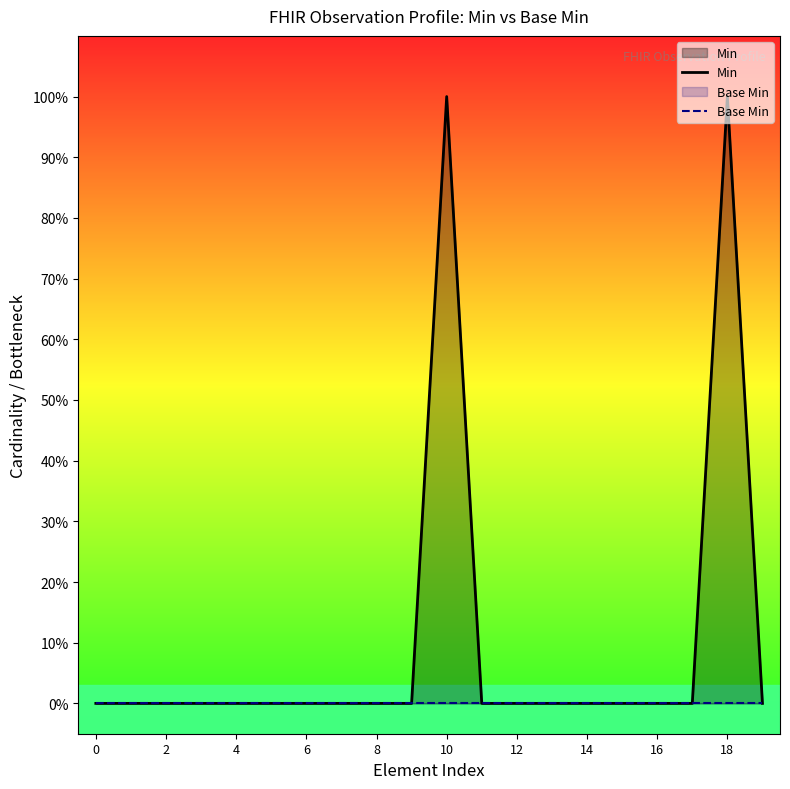

Is it true that Base Min equals 0 at 14?

True